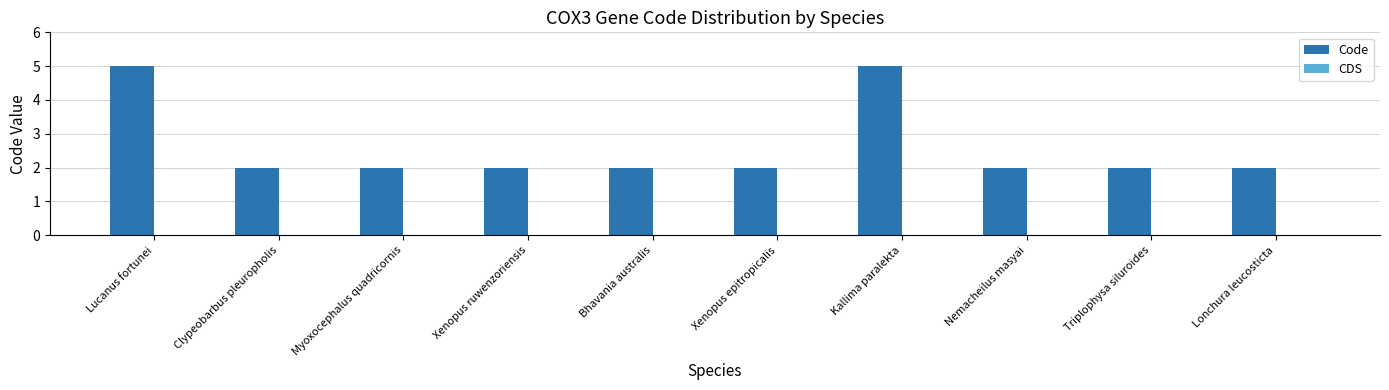

Approximately how many times larger is the value at Myoxocephalus quadricornis compared to Kallima paralekta?

0.4